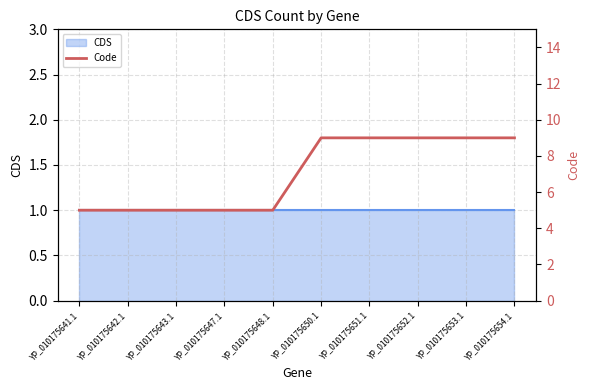

At which category does the chart reach its minimum across all series?

YP_010175641.1